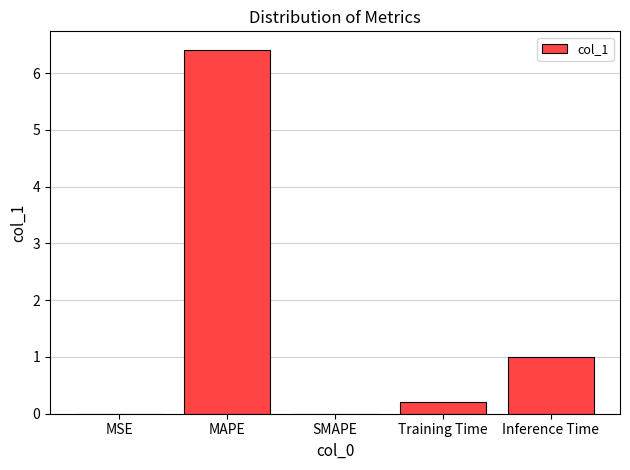

What is the greatest value displayed?

6.4